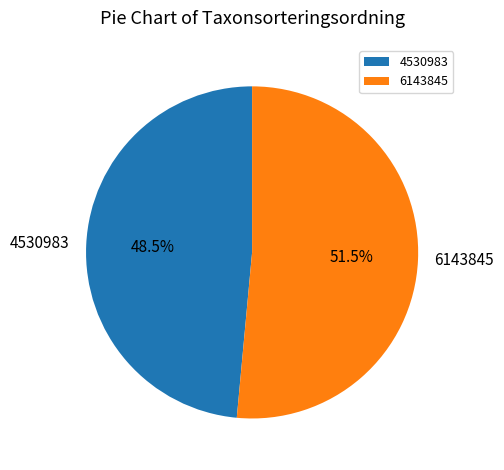

What is the majority slice?

6143845